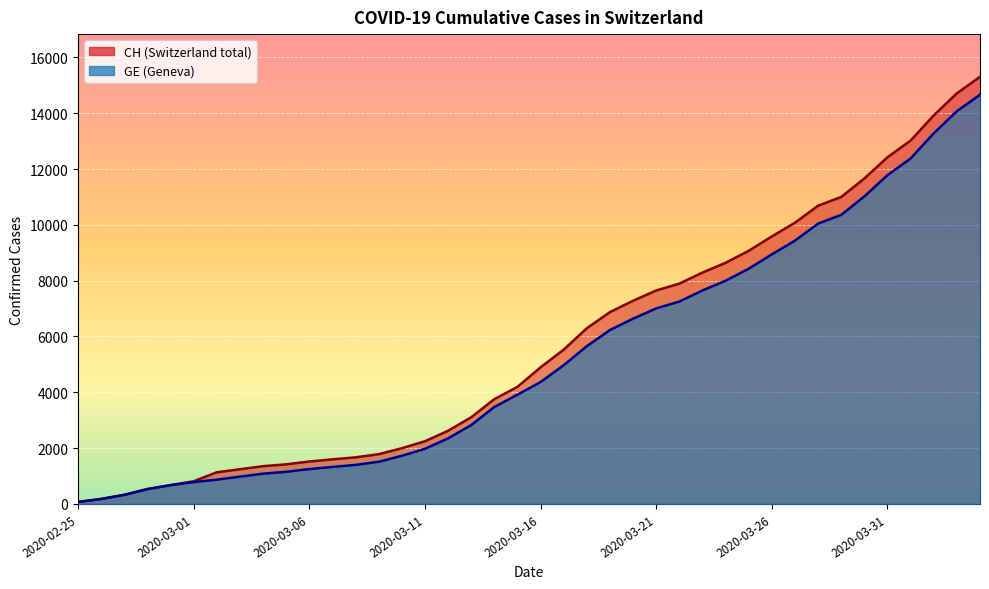

What is the difference between the maximum and minimum values in the CH series?

15232